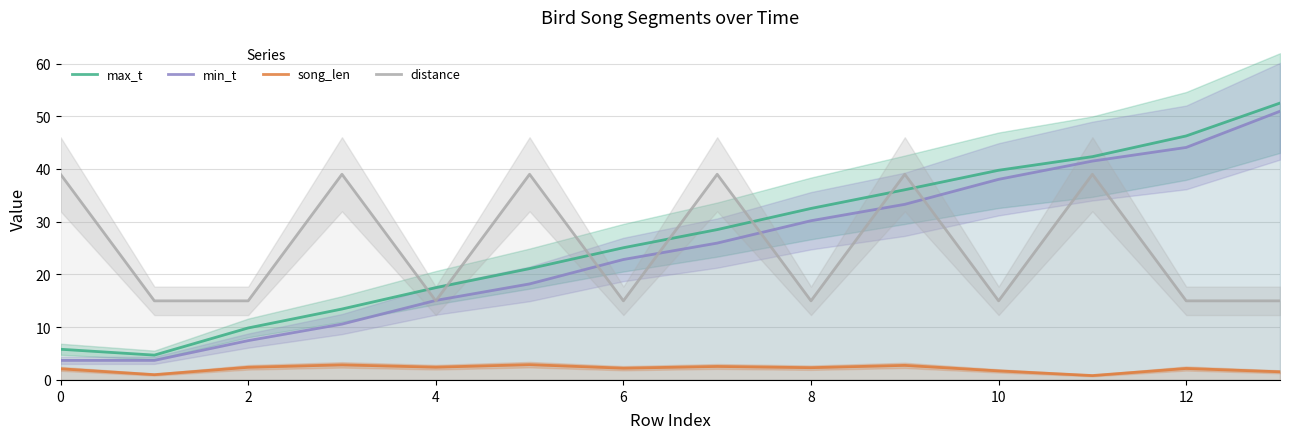

How many categories are shown in the chart?

14